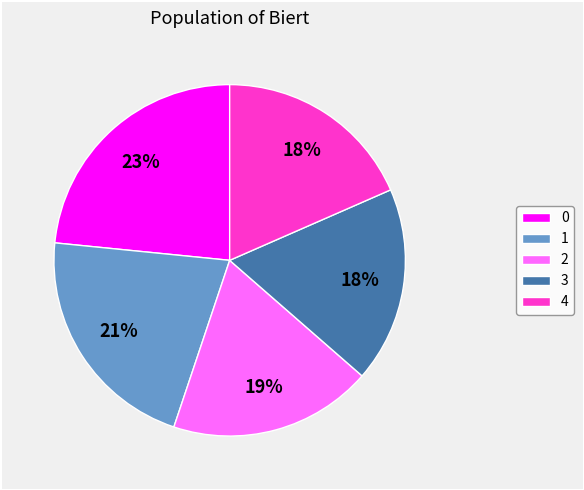

True or false: 0 accounts for 32% of the total.

False